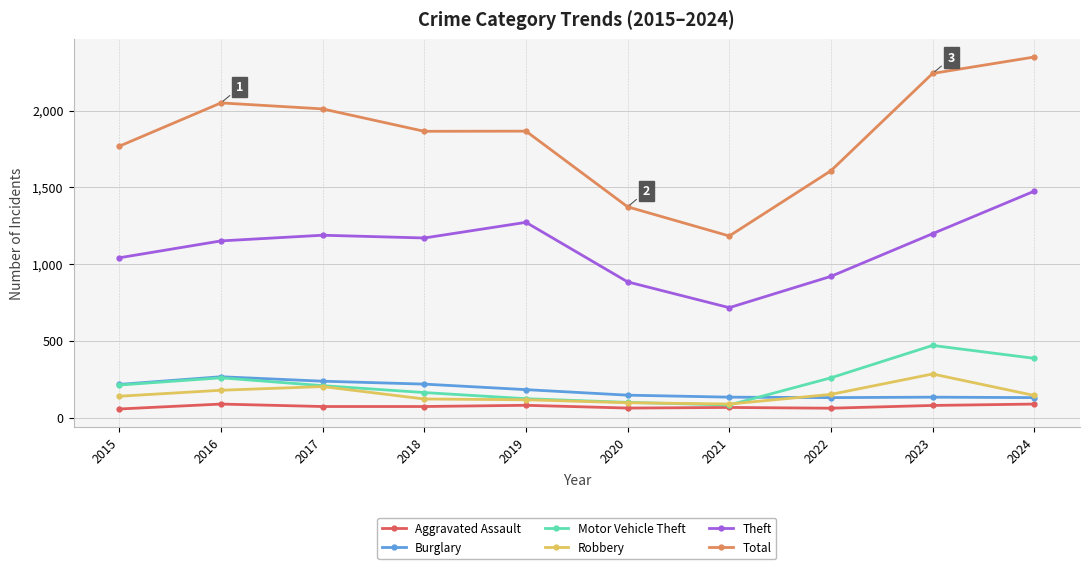

True or false: Burglary and Aggravated Assault intersect in this chart.

False